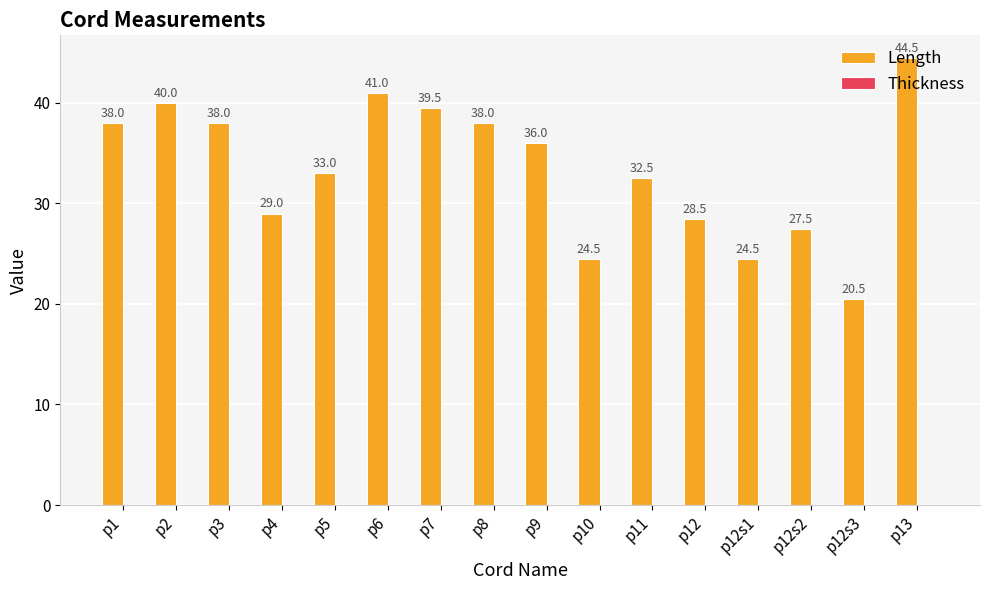

What value does the data have at p12s3?

20.5